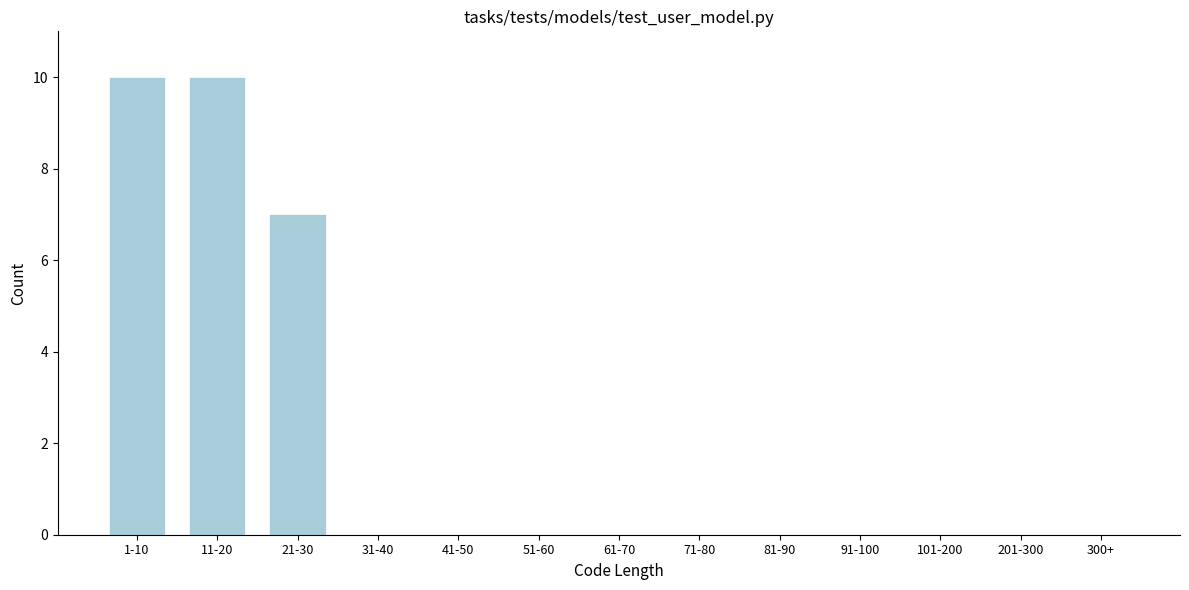

Reading left to right, transcribe all the data shown in this chart.

1-10=10	11-20=10	21-30=7	31-40=0	41-50=0	51-60=0	61-70=0	71-80=0	81-90=0	91-100=0	101-200=0	201-300=0	300+=0